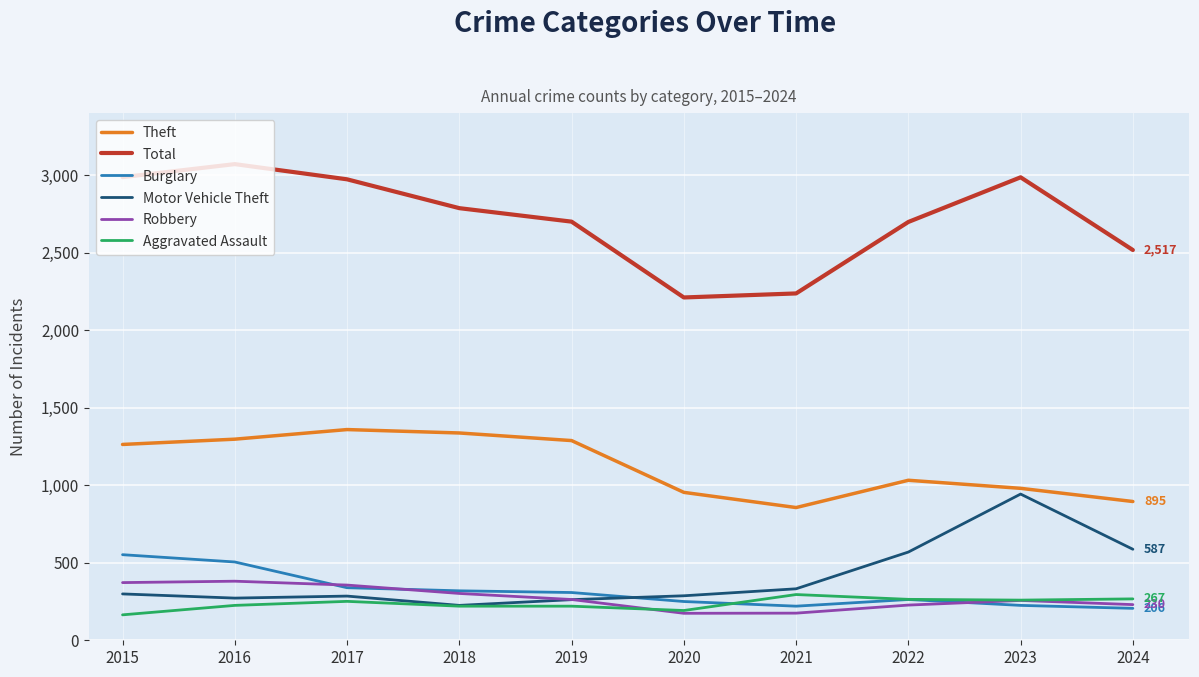

True or false: Theft and Motor Vehicle Theft cross at least once.

False